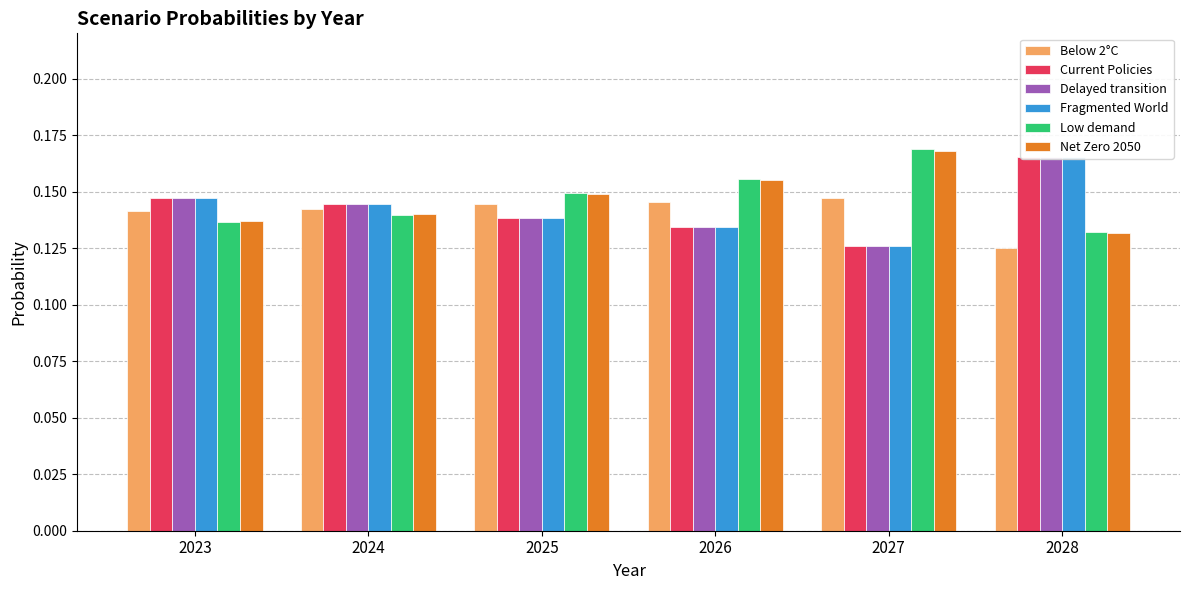

How many bars are there in each group?

6